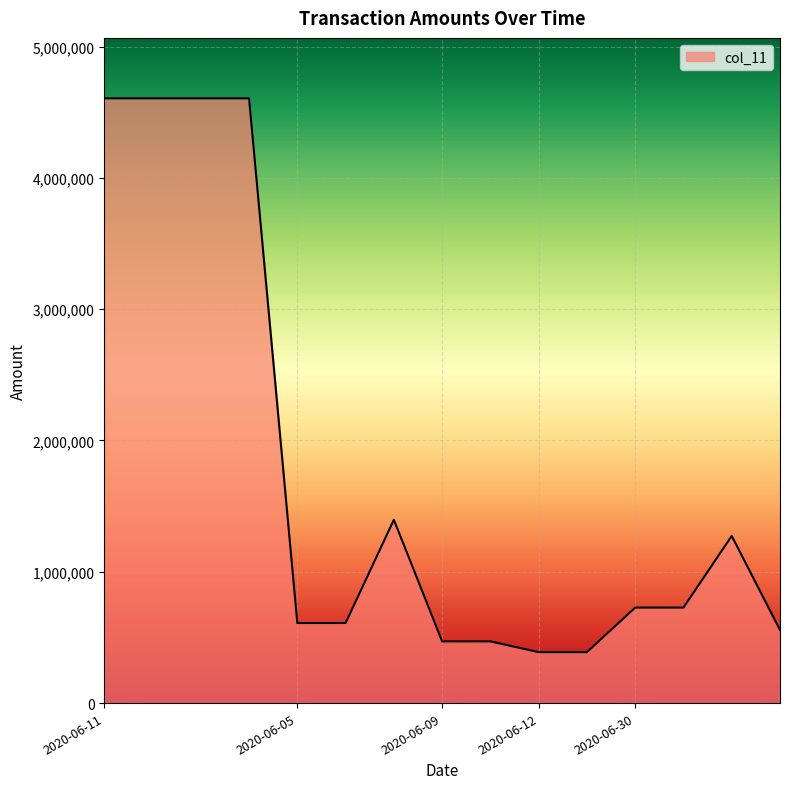

What is the minimum value shown in the chart?

388000